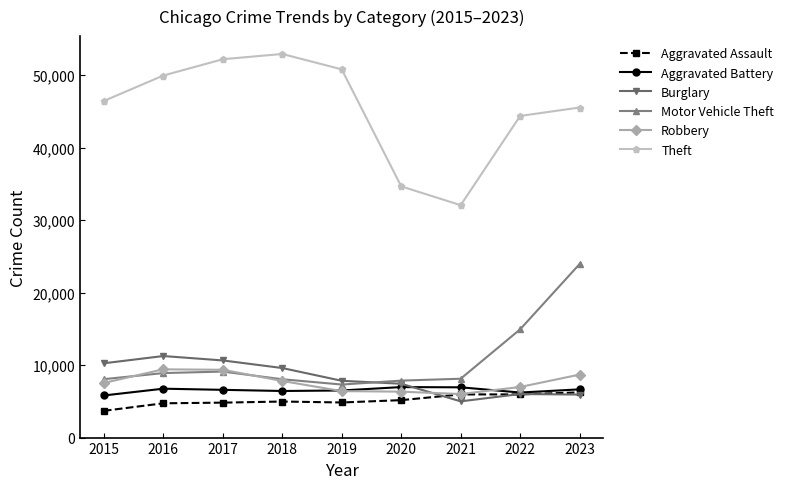

How many data points in Robbery are less than 7534?

4